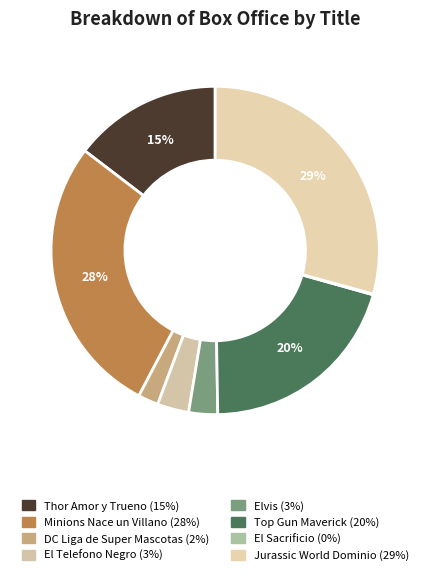

Count the number of slices in the pie.

8